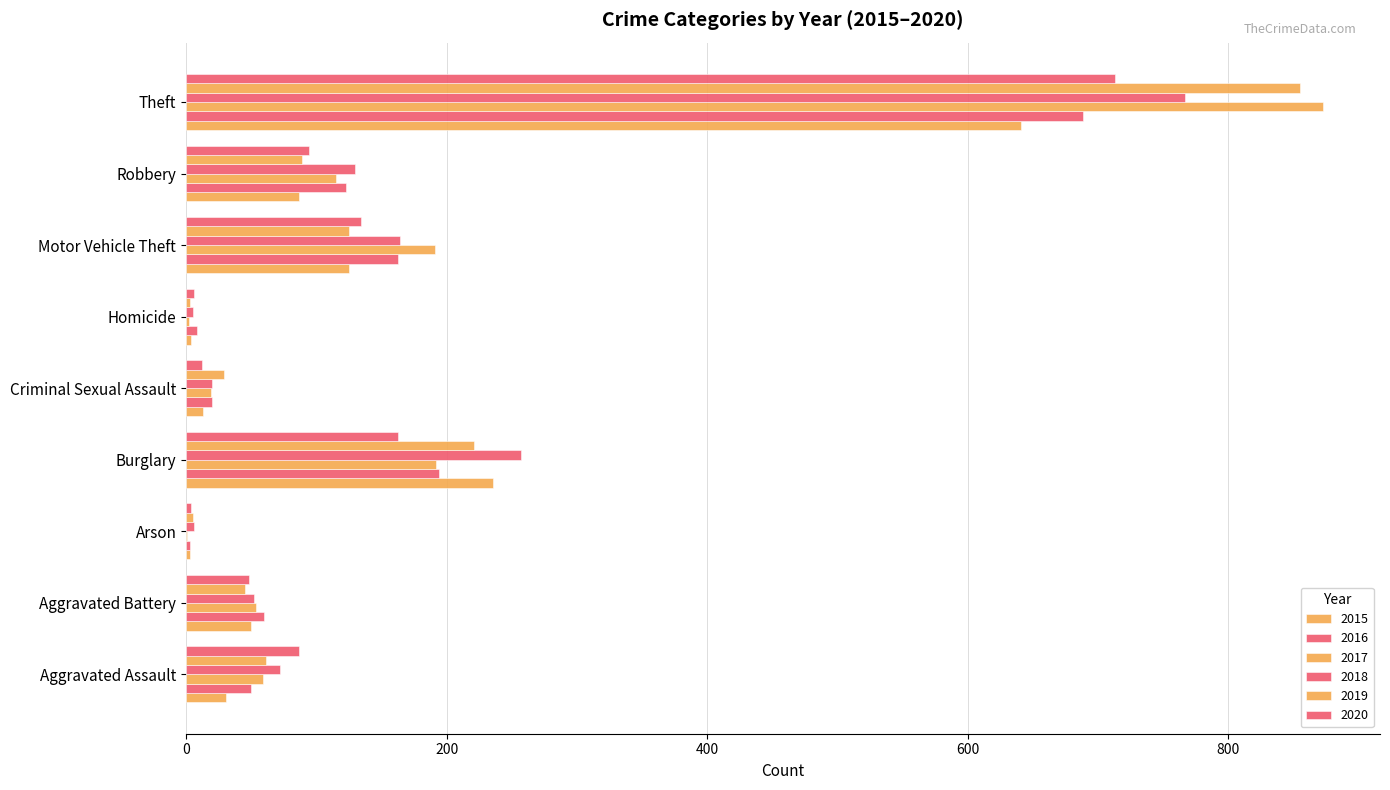

How many data points does each series have?

9